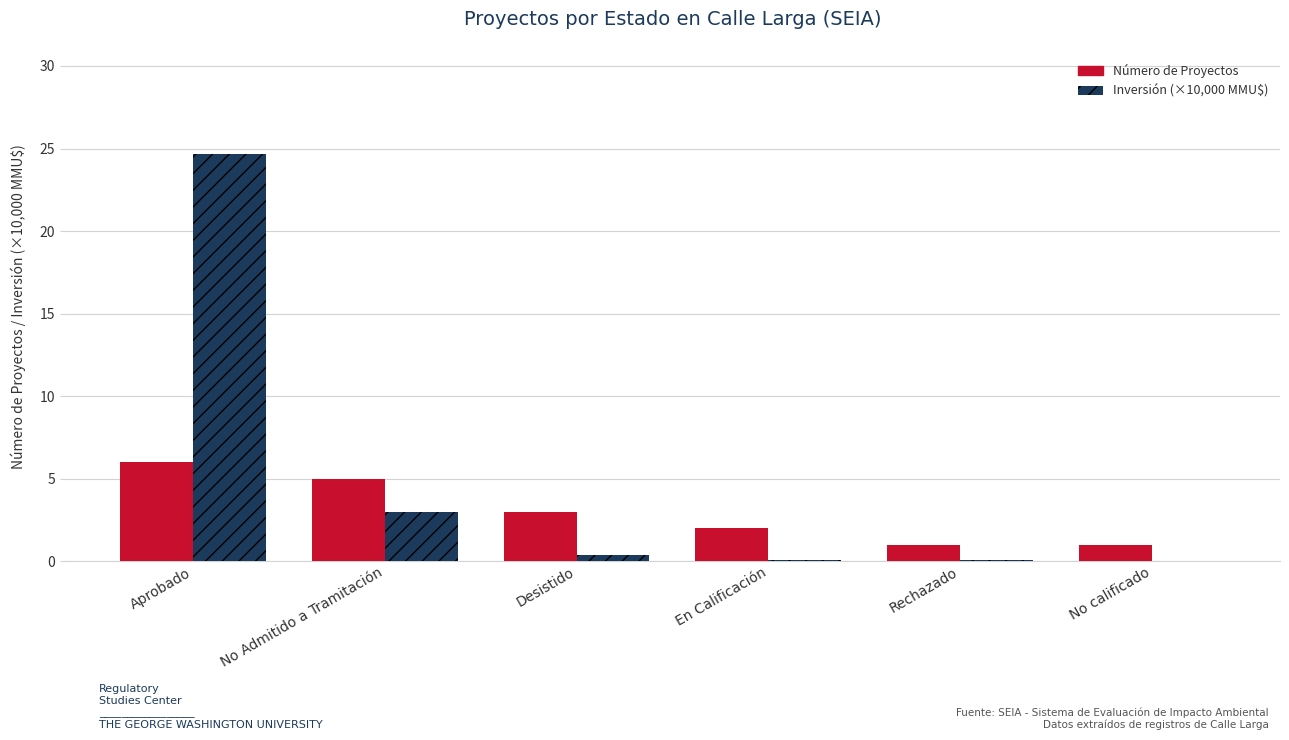

Which series has the largest total across all categories?

Inversión (×10,000 MMU$)